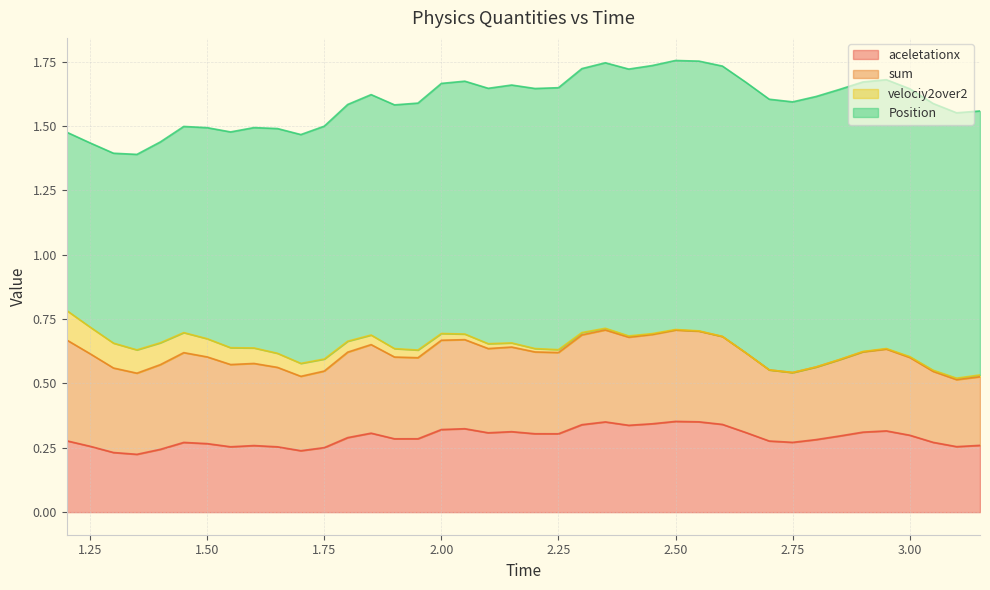

What is the maximum value for aceletationx?

0.4